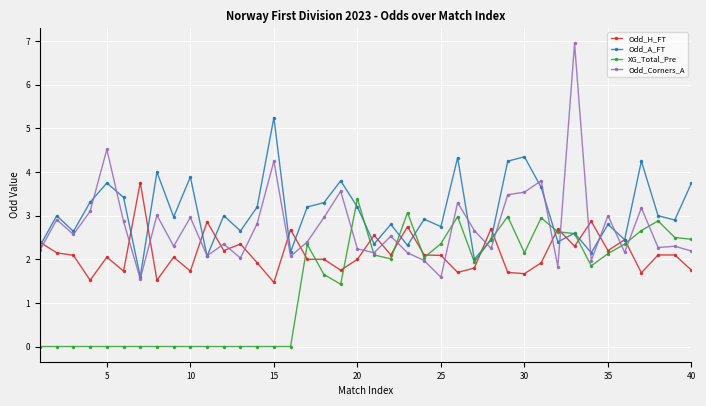

What is the value of the Odd_H_FT point at the 4th from the left?

1.5